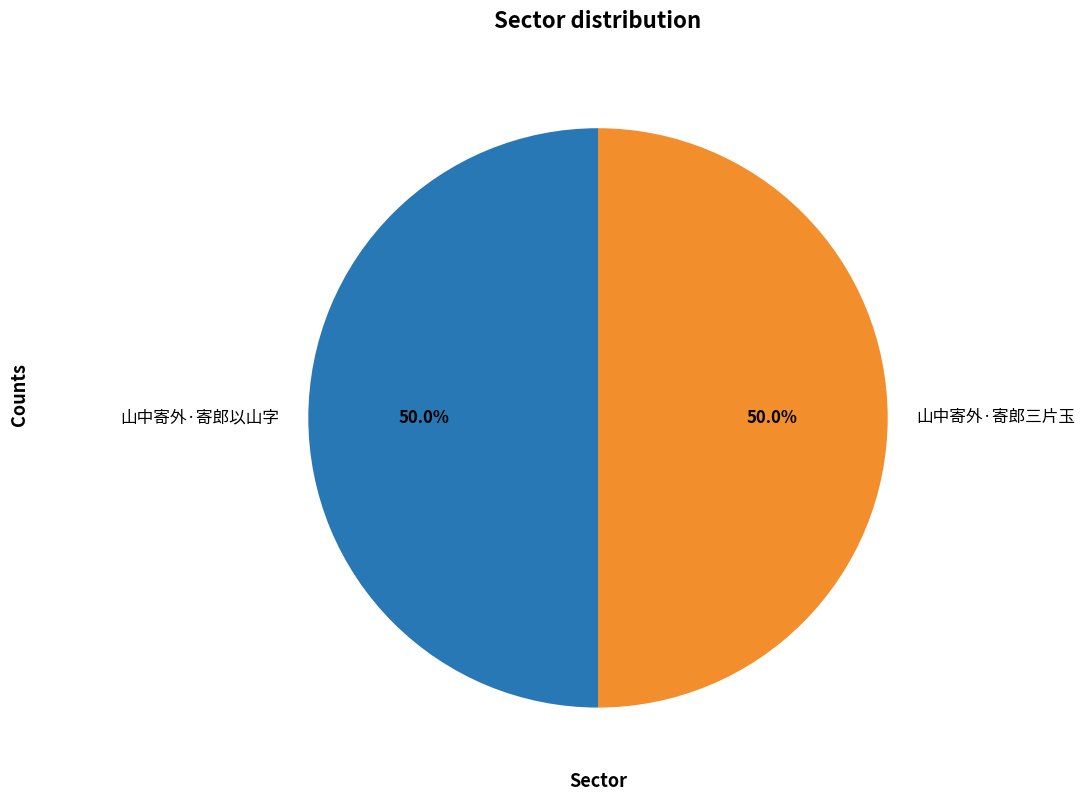

True or false: 山中寄外·寄郎三片玉 accounts for 50% of the total.

True